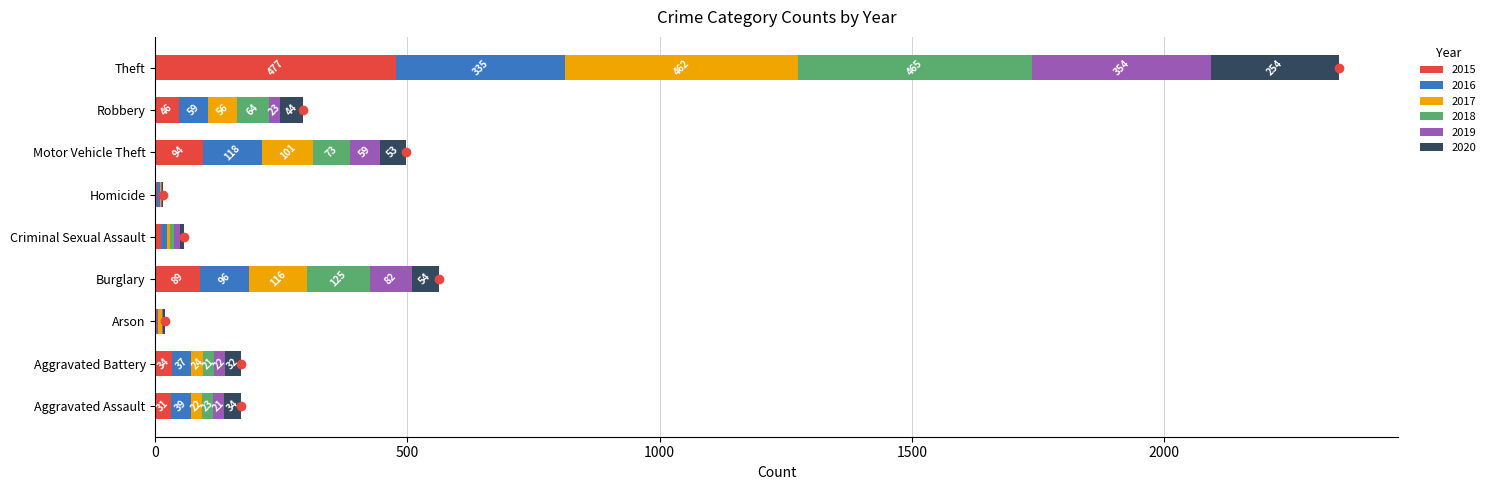

What is the total value across all series at Aggravated Assault?

170